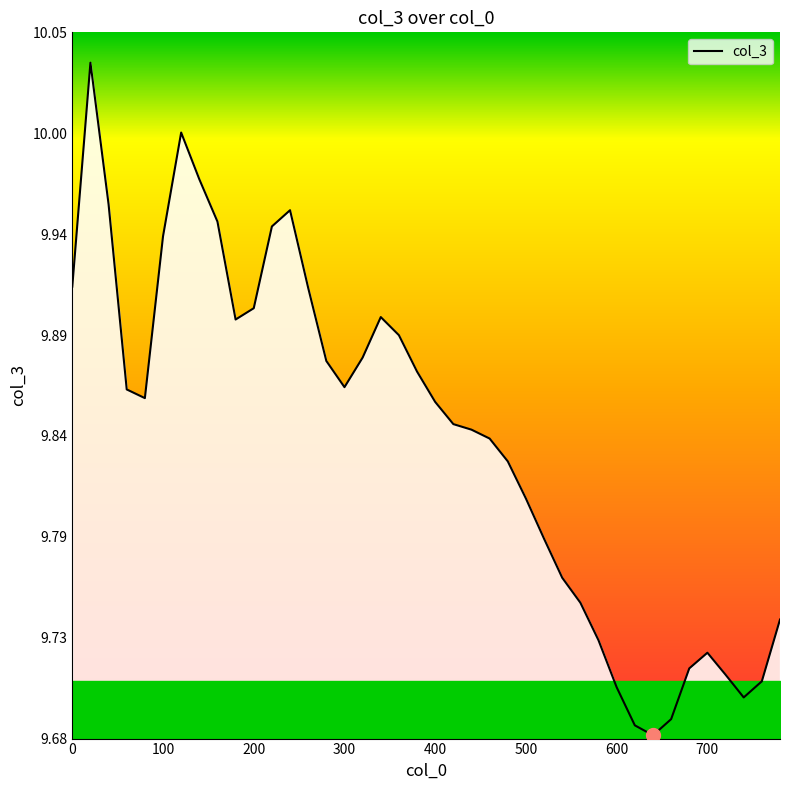

Is this an area chart (filled region under the line)?

Yes